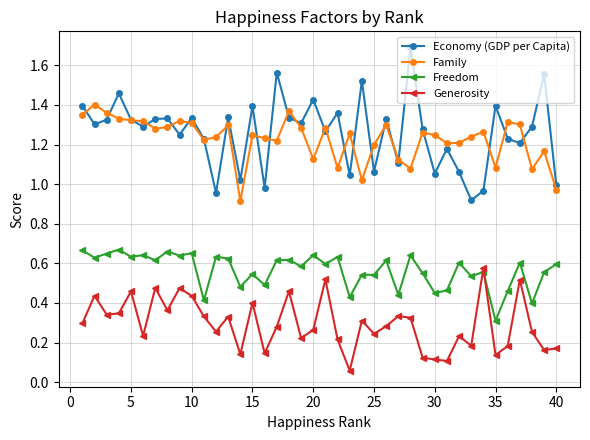

What is the greatest value displayed?

1.7